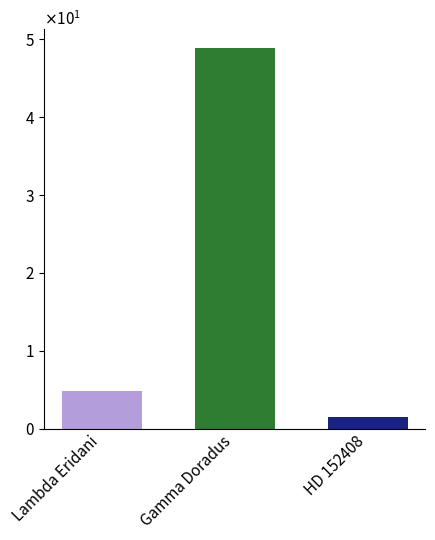

Which label corresponds to the largest value in the chart?

Gamma Doradus